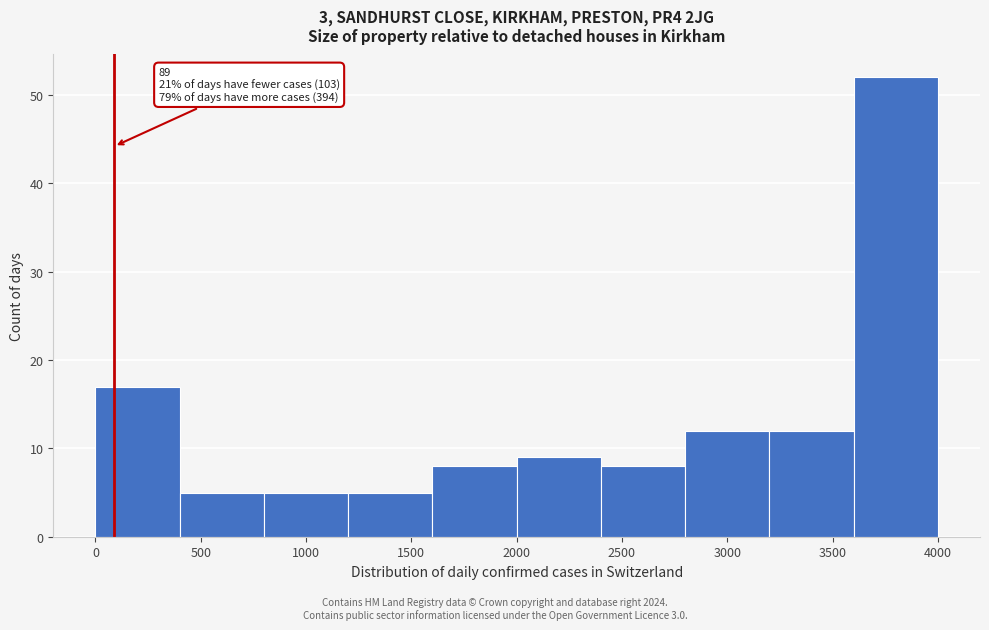

Over which range of the x-axis is the bar tallest?

3600 to 4000